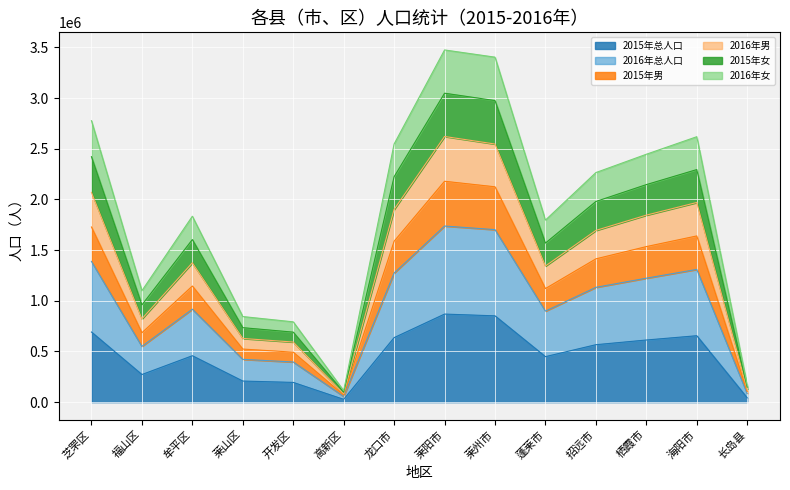

Which label corresponds to the smallest value in the chart?

高新区